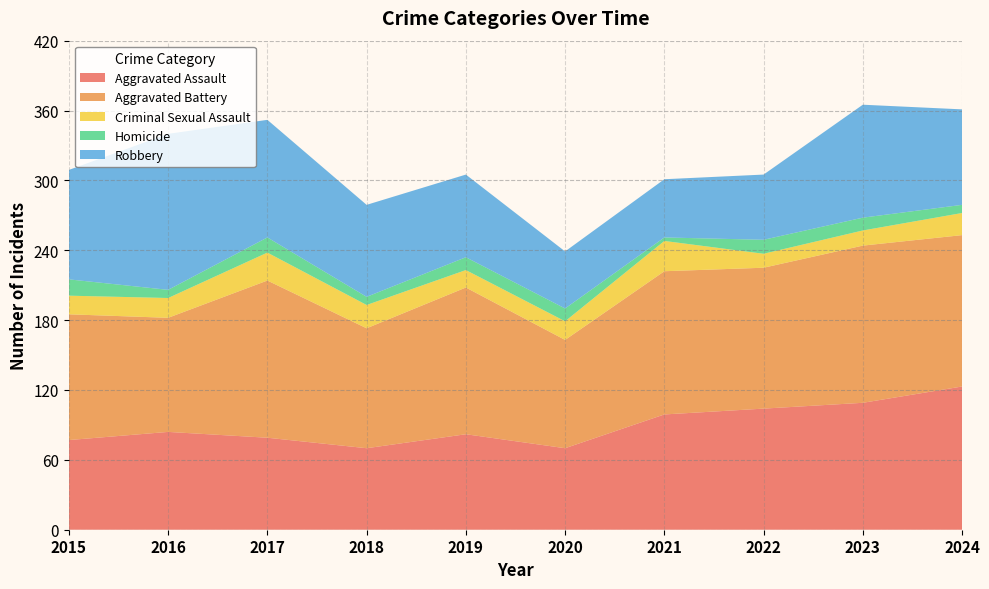

Reading right to left, extract all data points from this chart.

Aggravated Assault: 2024=123	2023=109	2022=104	2021=99	2020=70	2019=82	2018=70	2017=79	2016=84	2015=77
Aggravated Battery: 2024=130	2023=135	2022=121	2021=123	2020=93	2019=126	2018=103	2017=135	2016=98	2015=108
Criminal Sexual Assault: 2024=19	2023=13	2022=12	2021=26	2020=16	2019=15	2018=20	2017=24	2016=17	2015=16
Homicide: 2024=7	2023=11	2022=12	2021=3	2020=11	2019=11	2018=7	2017=13	2016=7	2015=14
Robbery: 2024=82	2023=97	2022=56	2021=50	2020=49	2019=71	2018=79	2017=101	2016=134	2015=94